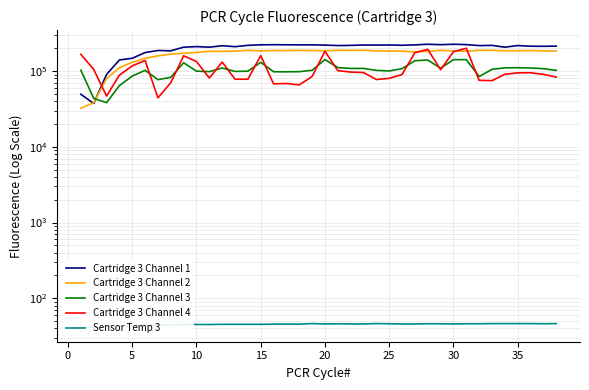

What is the value of the Cartridge 3 Channel 3 point at the 34th from the left?

110168.0